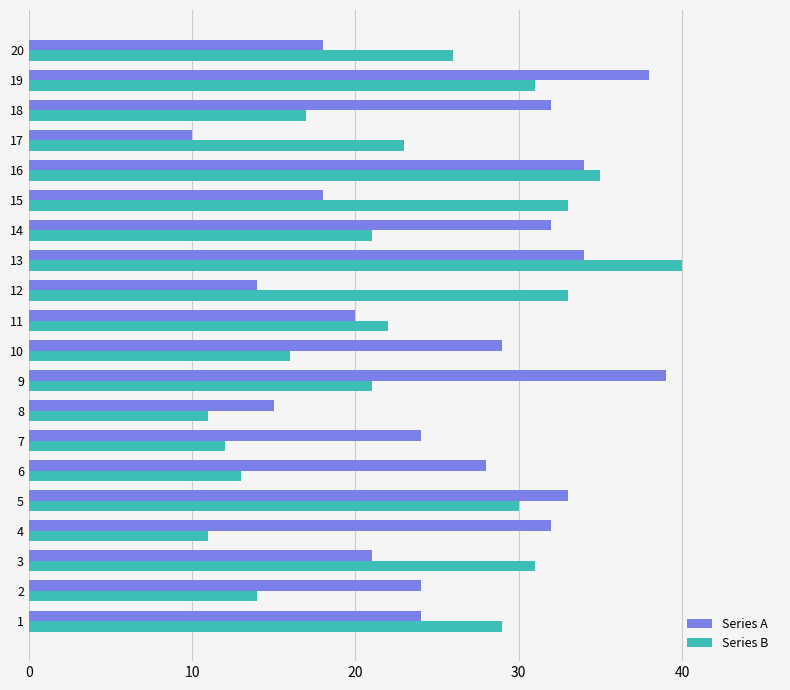

What is the maximum value for Series B?

40